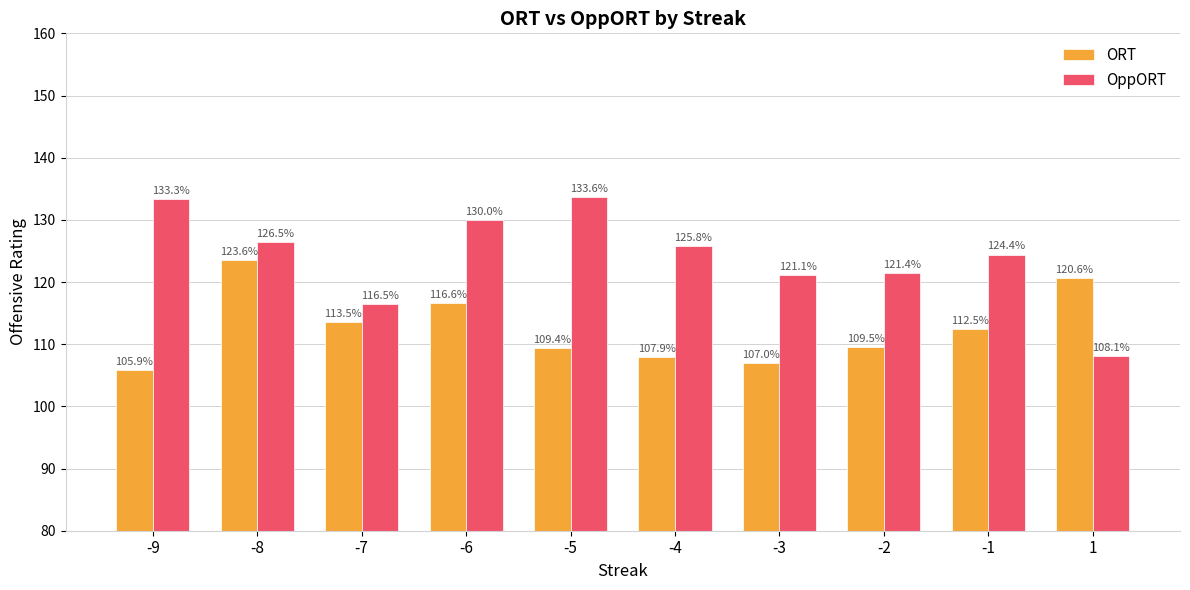

Reading left to right, list all the values displayed in this chart.

ORT: 105.9	123.6	113.5	116.6	109.4	107.9	107.0	109.5	112.5	120.6
OppORT: 133.3	126.5	116.5	130.0	133.6	125.8	121.1	121.4	124.4	108.1